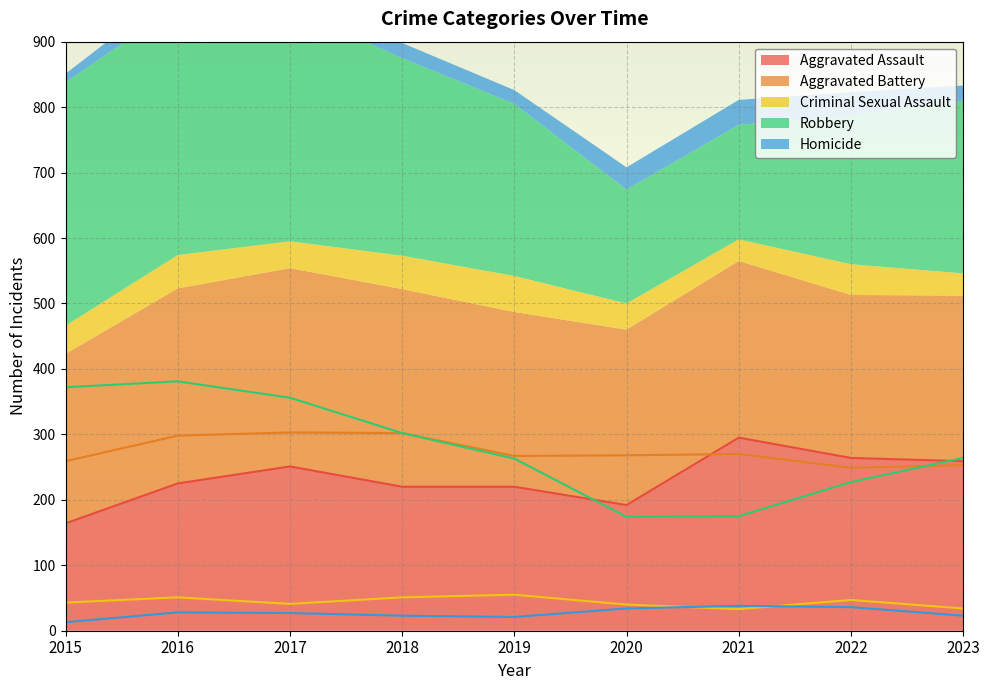

How many data points in Aggravated Battery are above 268?

4